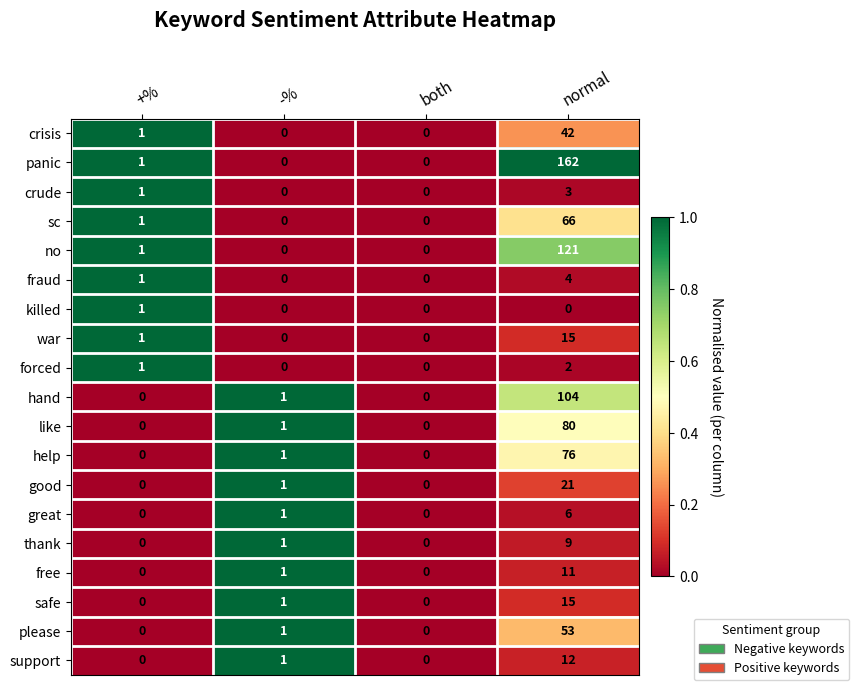

Between +% and normal, which series saw the biggest shift?

panic